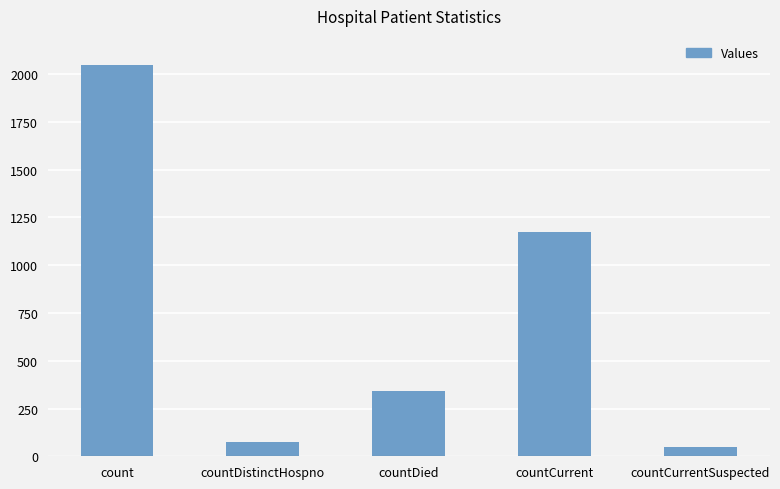

True or false: the data shows 2048 at count.

True